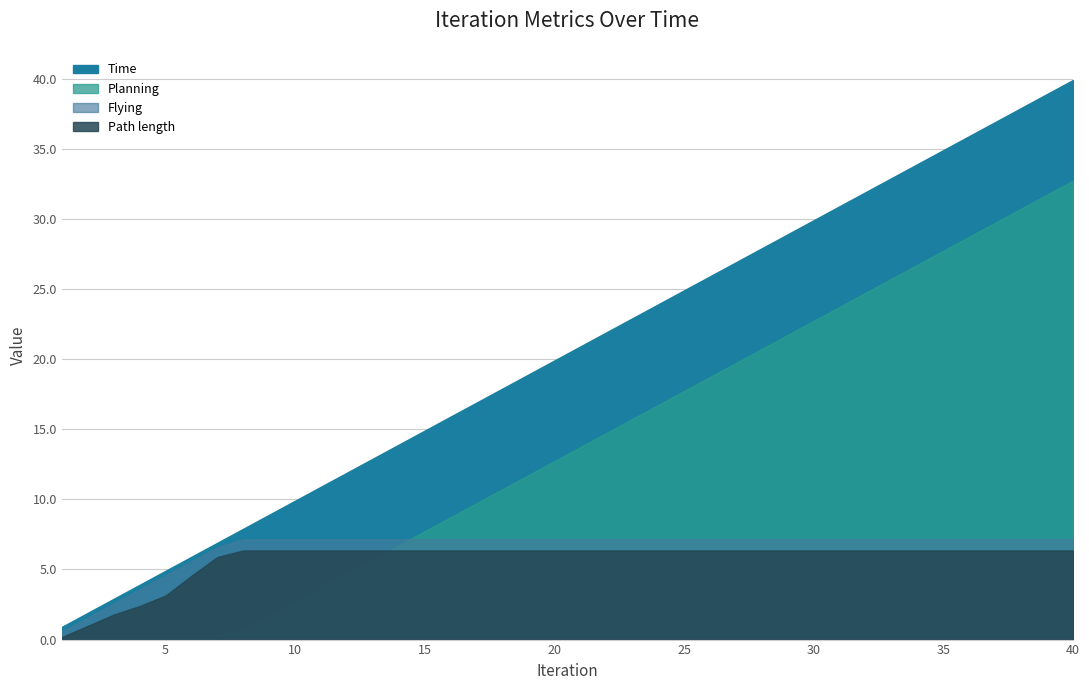

What is the minimum value shown in the chart?

0.2